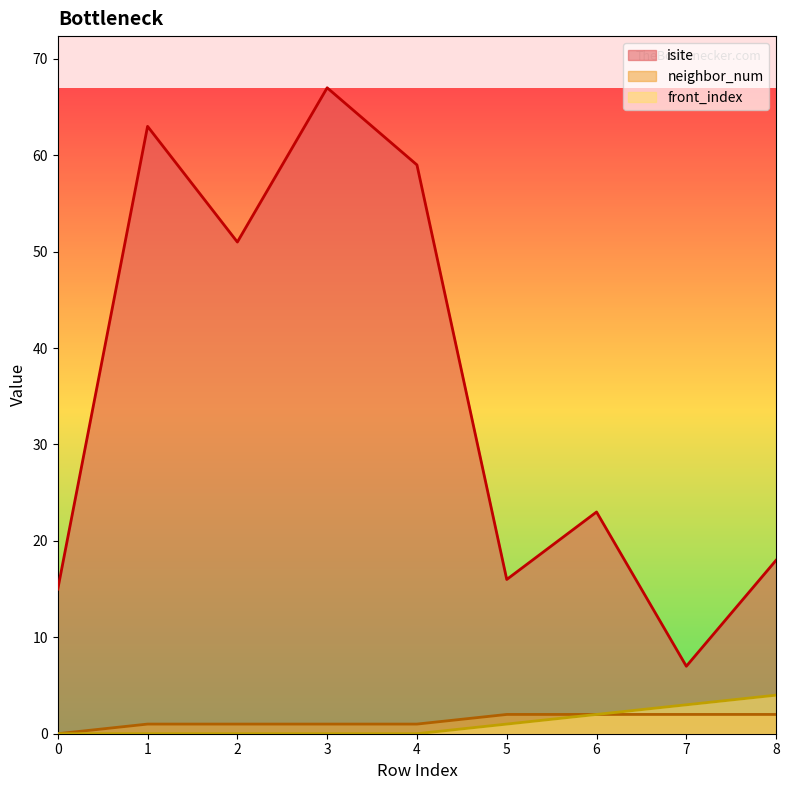

The value of front_index at 3 is -3. True or false?

False